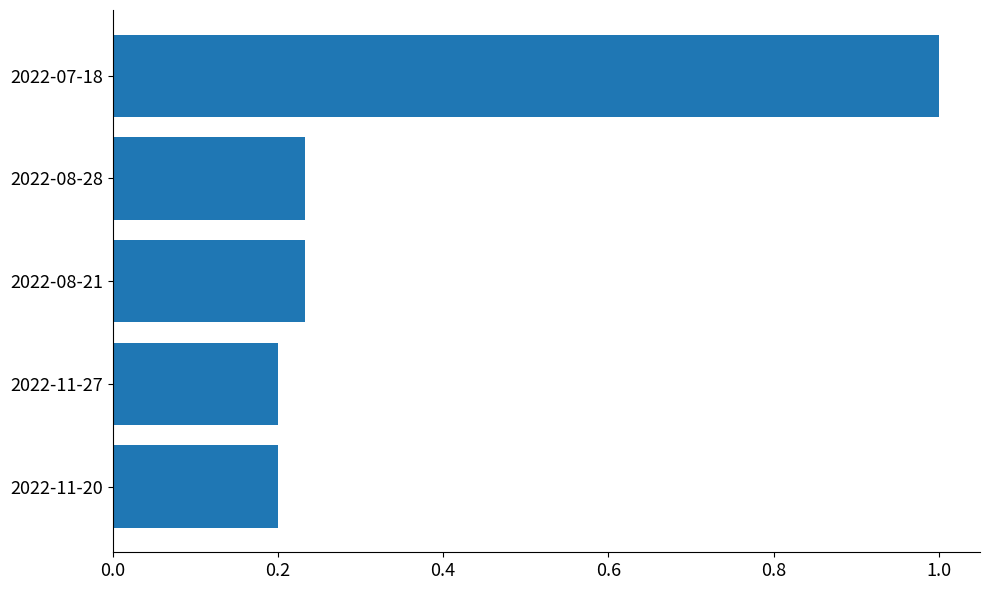

What is the maximum value shown in the chart?

1.0